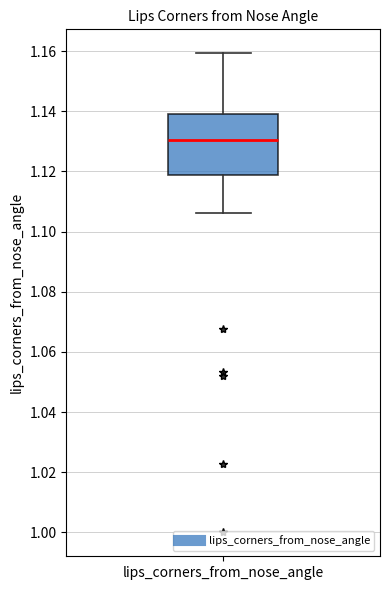

Where does the median line of the box for lips_corners_from_nose_angle sit on the y-axis? The values are not printed on the chart, so give them approximately, as read against the axis.

1.130